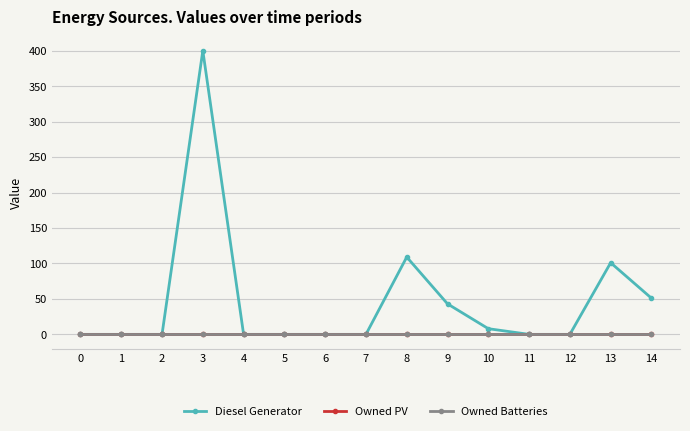

Rank the categories by Owned Batteries value from highest to lowest.

0, 1, 2, 3, 4, 5, 6, 7, 8, 9, 10, 11, 12, 13, 14